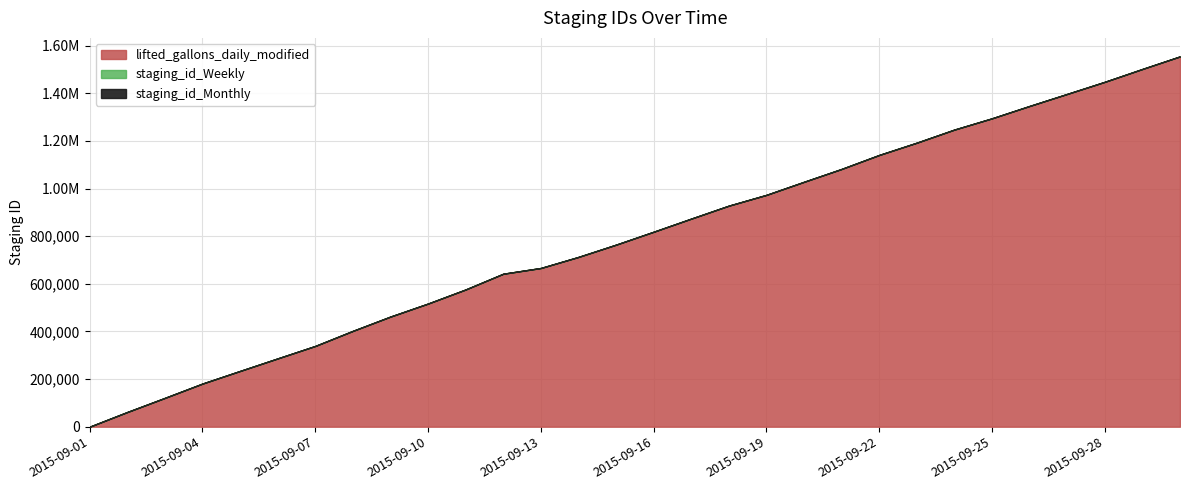

At how many categories does at least one series exceed 327466?

24